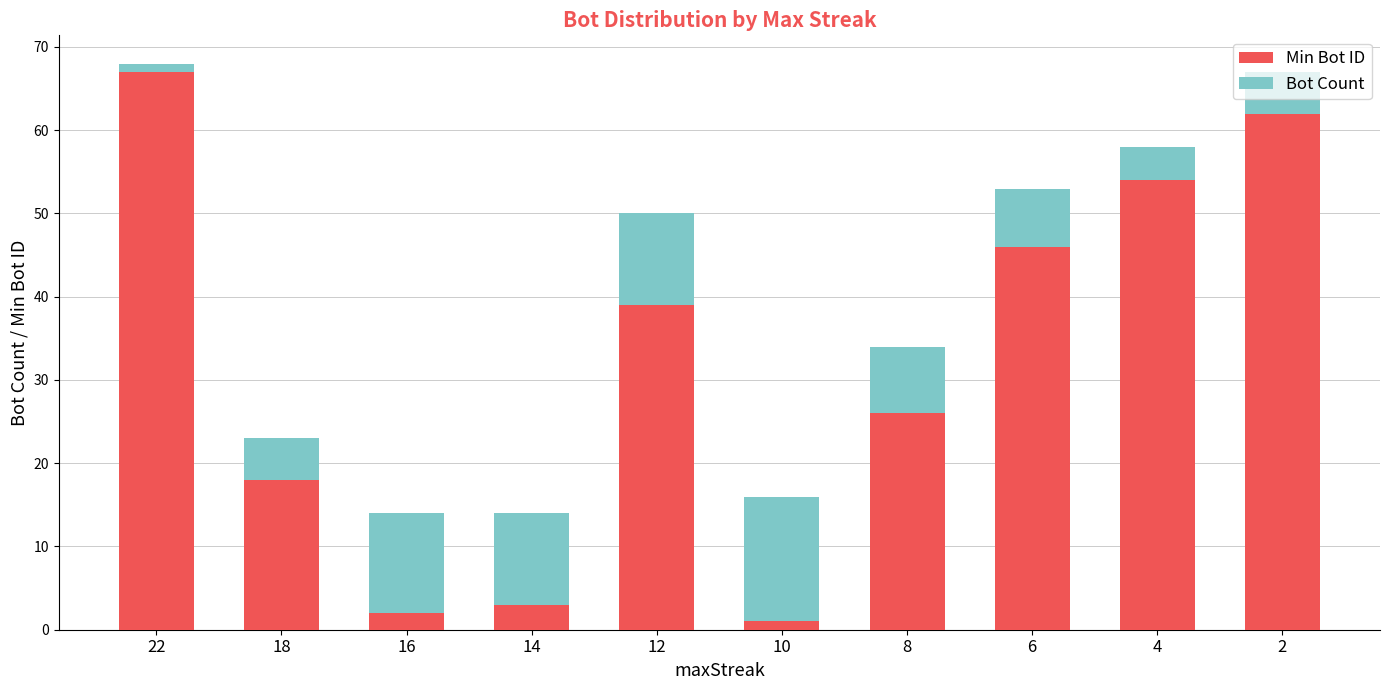

What is the value of the Min Bot ID bar at the 1st from the left?

67